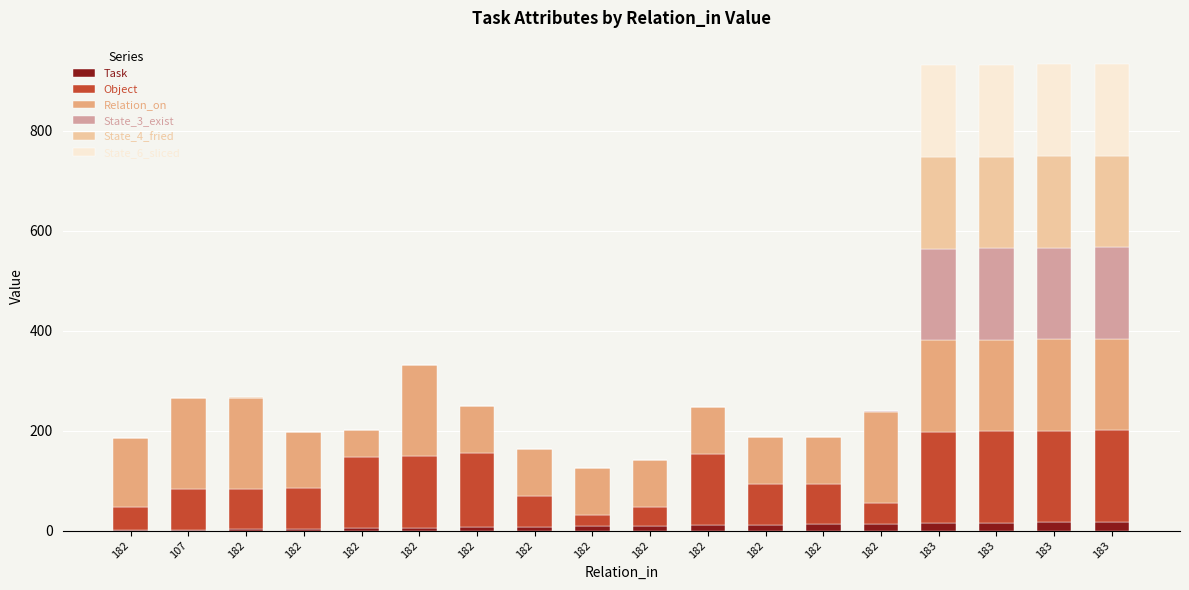

What are all the series names shown in the legend?

Task, Object, Relation_on, State_3_exist, State_4_fried, State_6_sliced